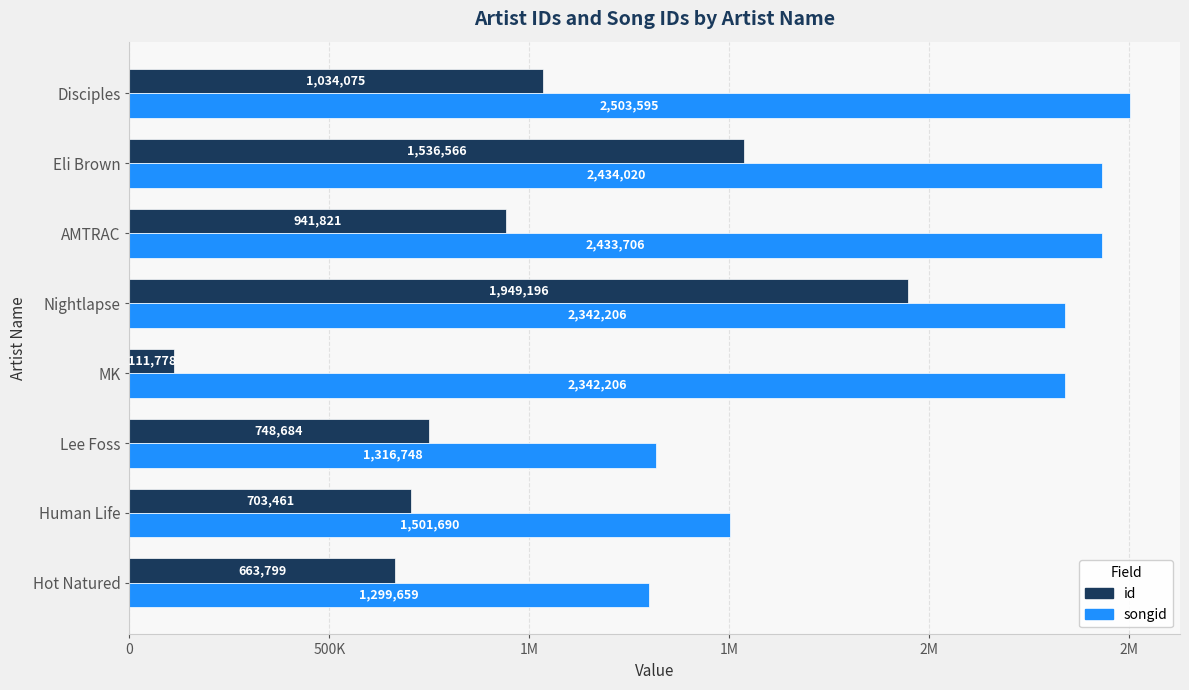

What are all the series names shown in the legend?

id, songid